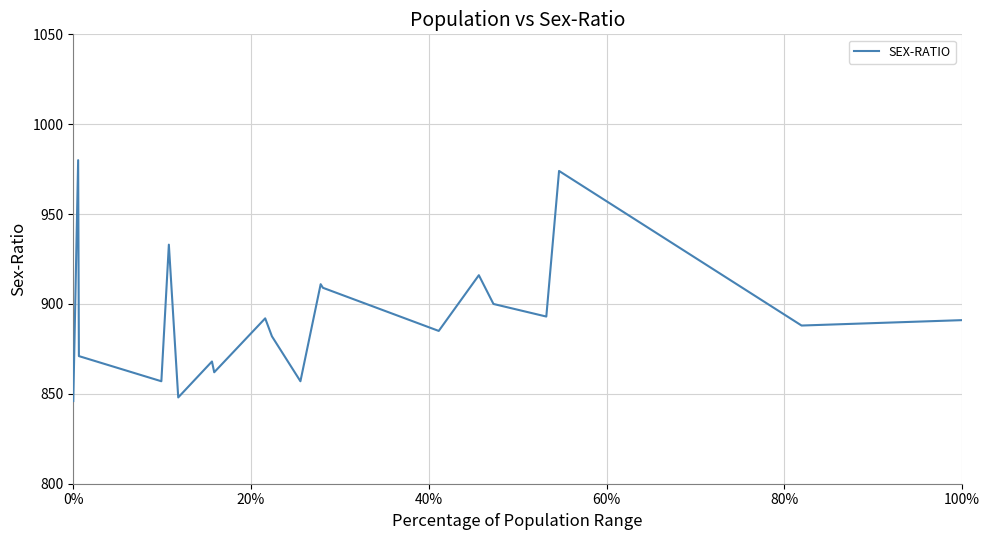

What is the minimum value shown in the chart?

846